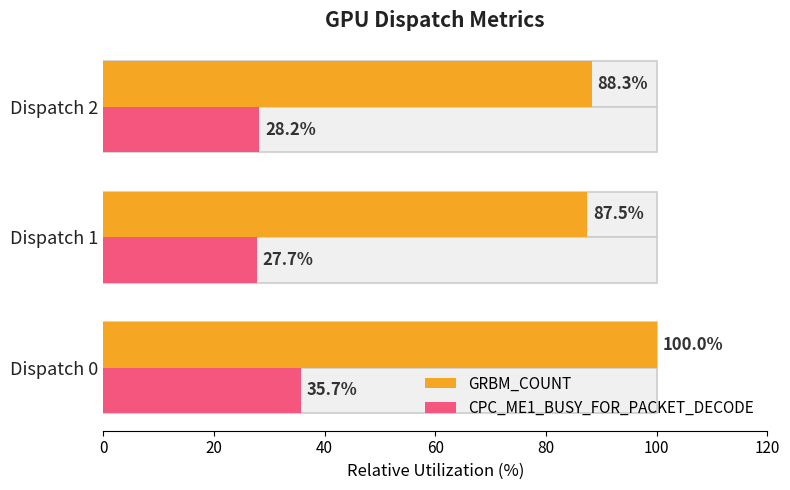

Are the bars horizontal?

Yes